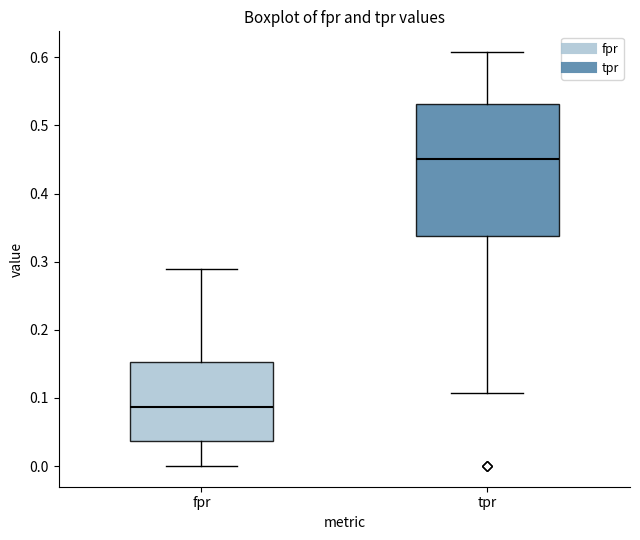

Reading left to right, transcribe this box plot: for each box, give where its median line is, the range the box spans, and where its two whiskers end, as read against the y-axis. The values are not printed on the chart, so give them approximately, as read against the axis.

fpr: median 0.09, box 0.04 to 0.15, whiskers 0.00 to 0.29
tpr: median 0.45, box 0.34 to 0.53, whiskers 0.11 to 0.61